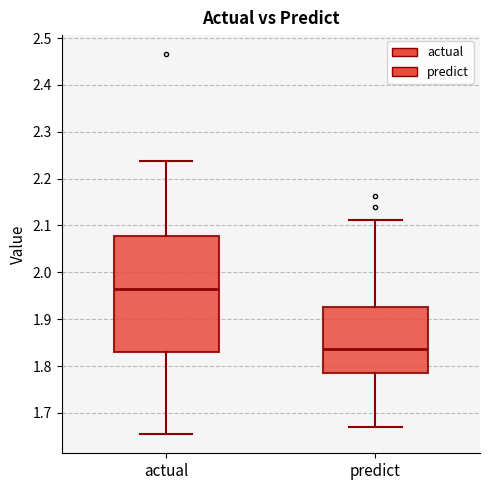

Which box is the tallest, from its lower edge to its upper edge?

actual